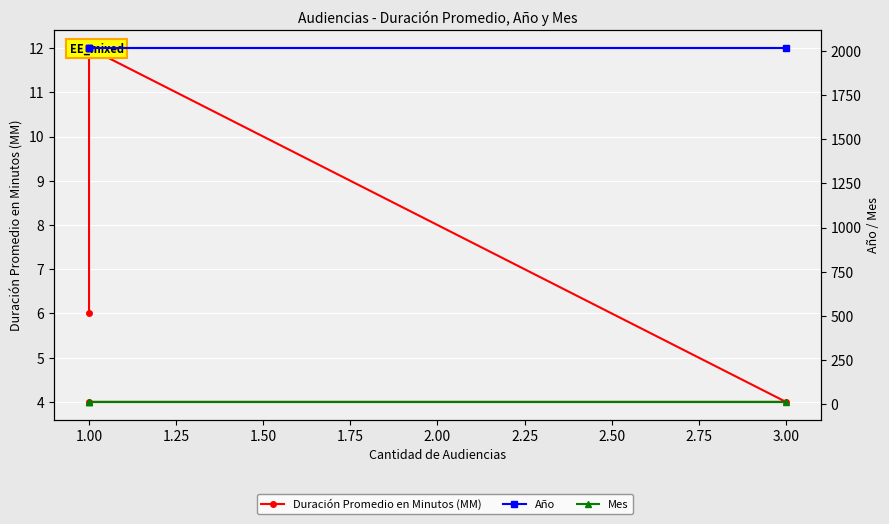

How many lines are shown in the chart?

3